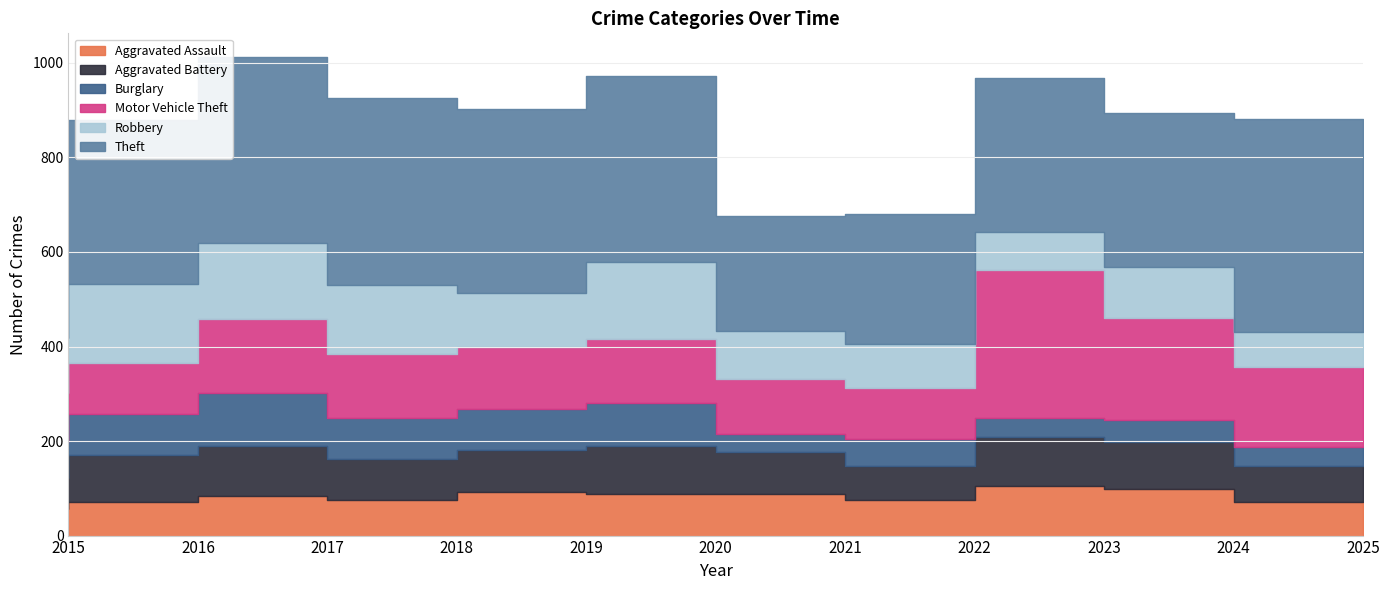

Which category has the lowest value in the Robbery series?

2025